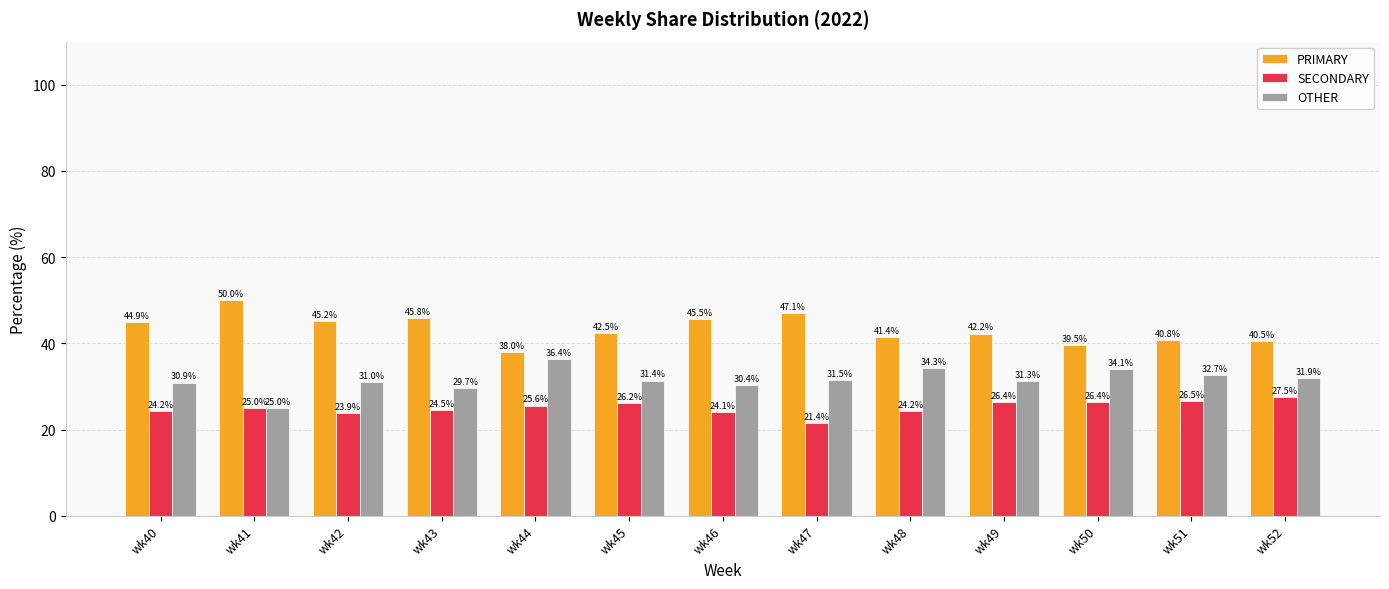

Which label corresponds to the smallest value in the chart?

wk47